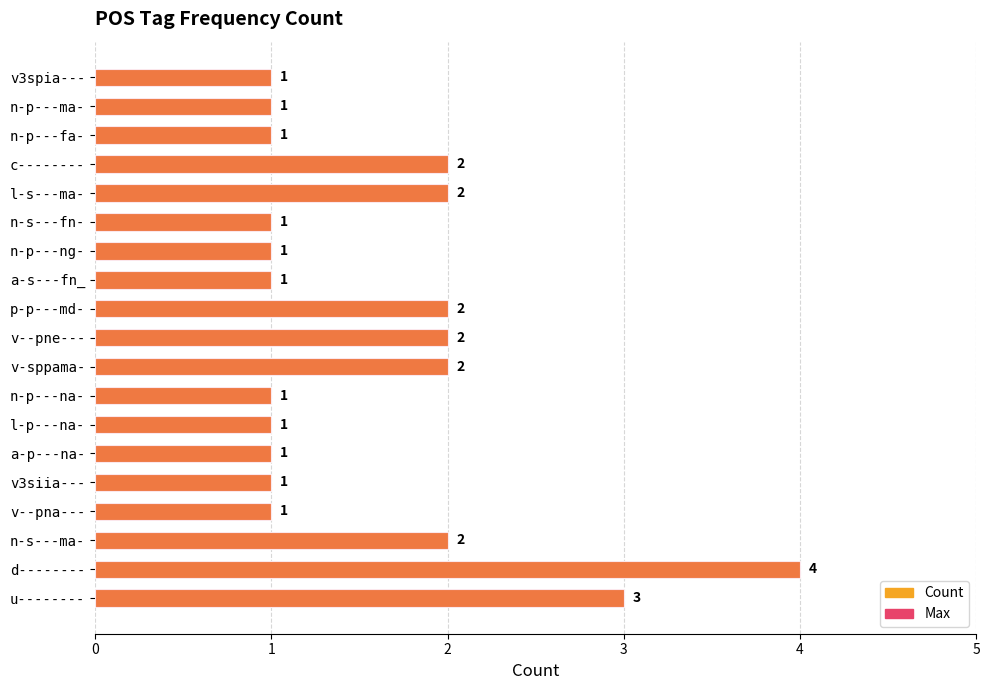

At how many categories does at least one series exceed 3?

1